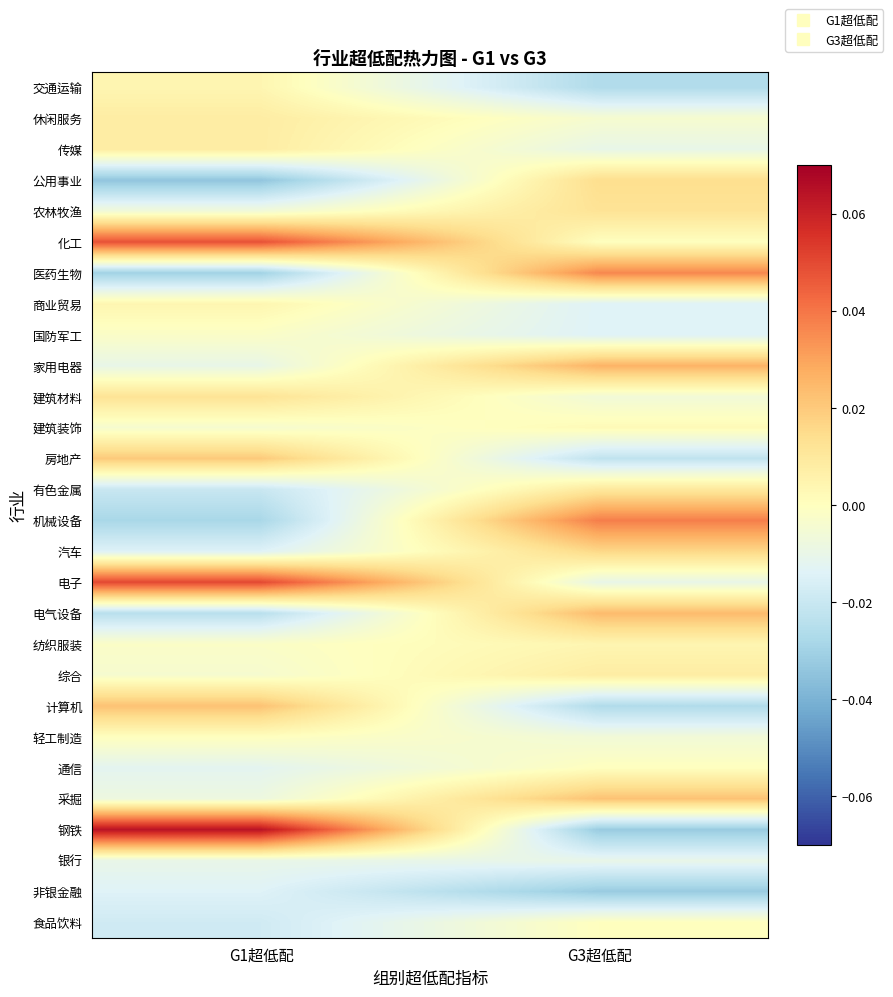

Rank the series by their maximum value, from lowest to highest.

非银金融, 银行, 国防军工, 轻工制造, 通信, 食品饮料, 建筑装饰, 交通运输, 商业贸易, 纺织服装, 传媒, 休闲服务, 综合, 有色金属, 农林牧渔, 建筑材料, 公用事业, 汽车, 房地产, 计算机, 采掘, 电气设备, 家用电器, 医药生物, 机械设备, 化工, 电子, 钢铁